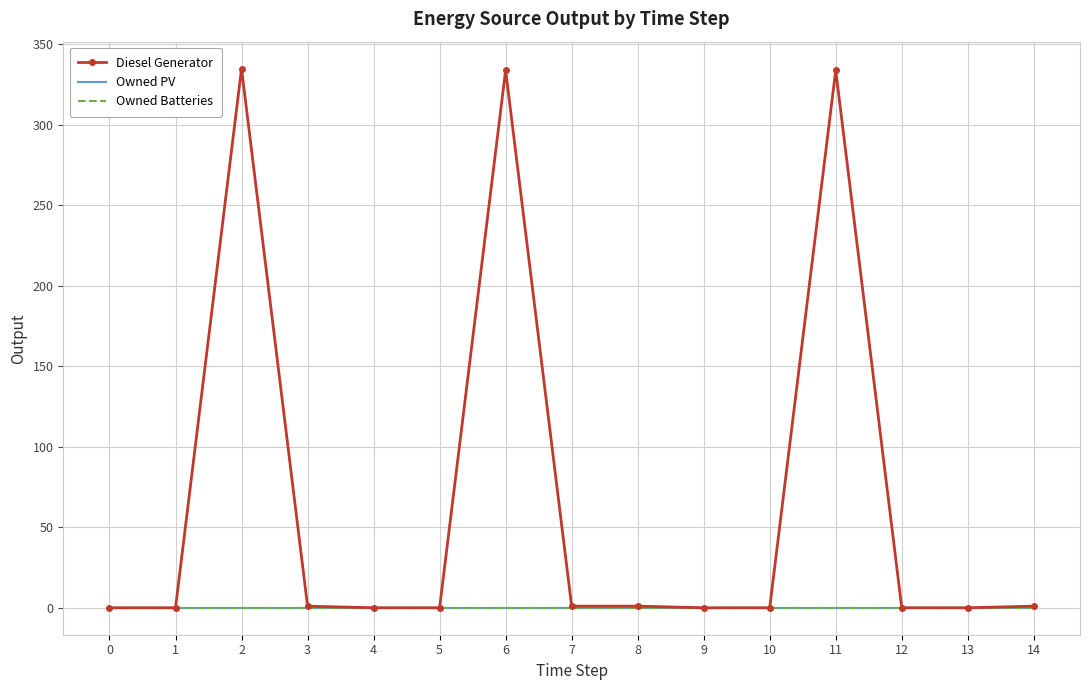

Which series has the widest spread of values?

Diesel Generator